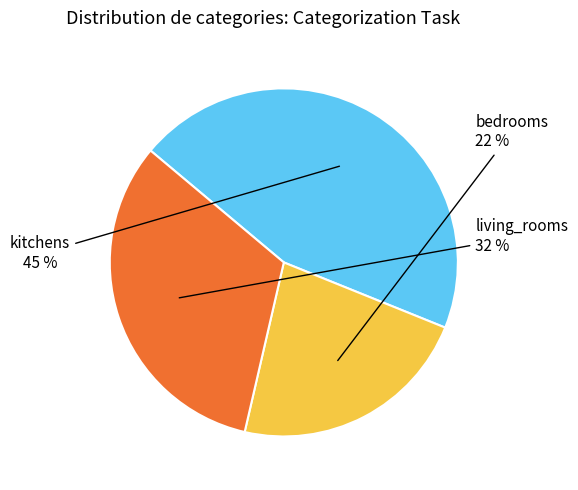

Does bedrooms account for over 50% of the chart?

No